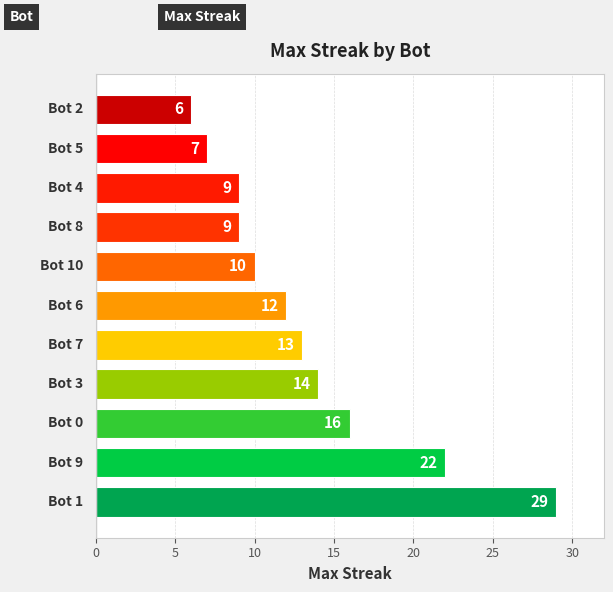

What is the average value?

13